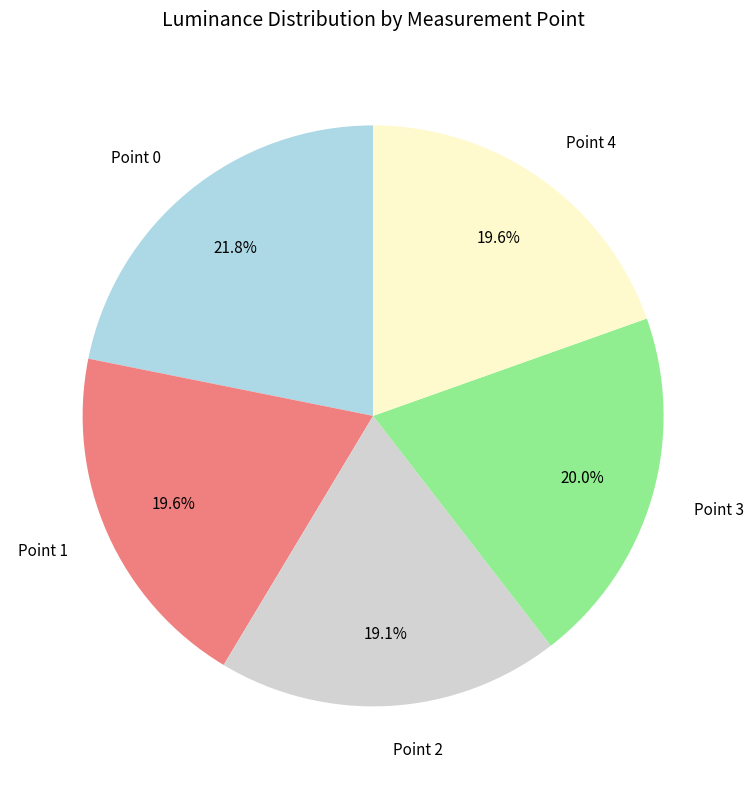

The Point 3 slice represents 12% of the pie. True or false?

False